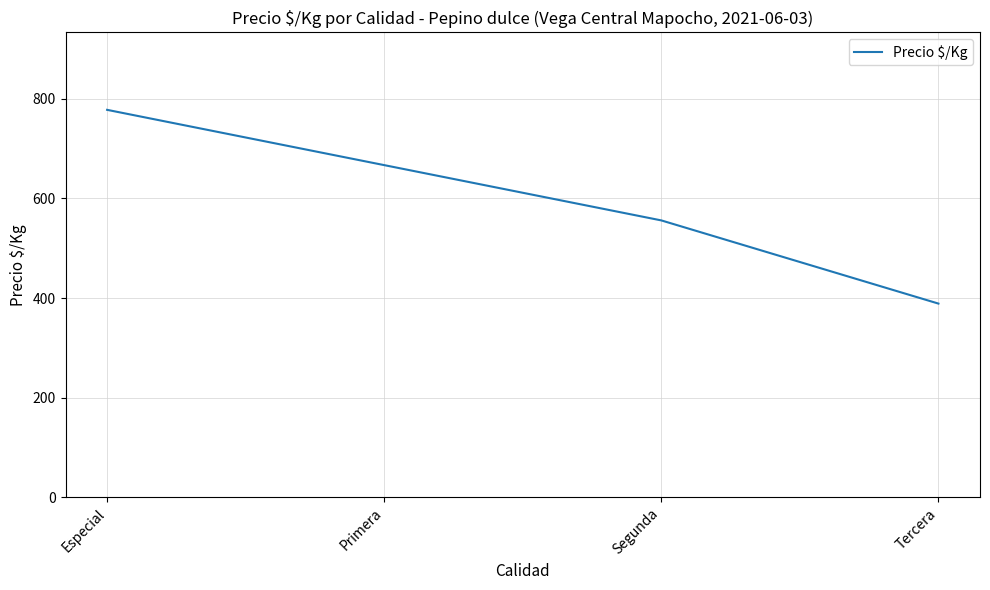

How many lines are shown in the chart?

1